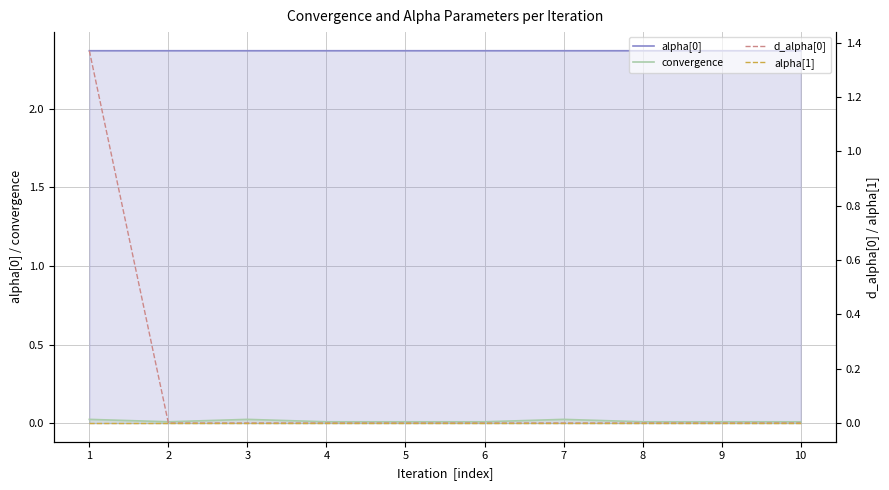

How many distinct data groups are displayed?

4